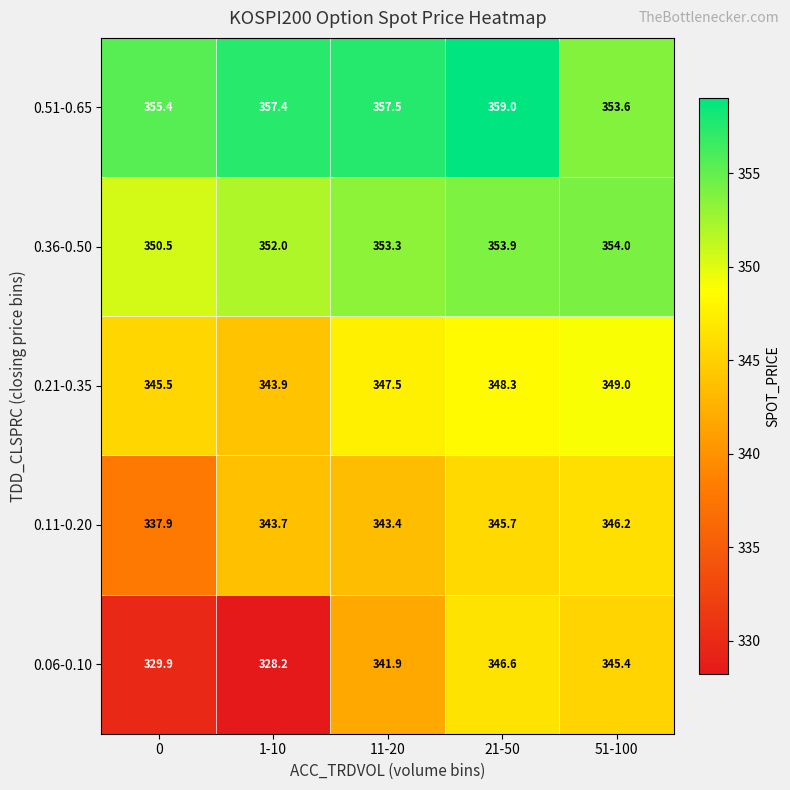

What is the total value across all series at 11-20?

1743.6